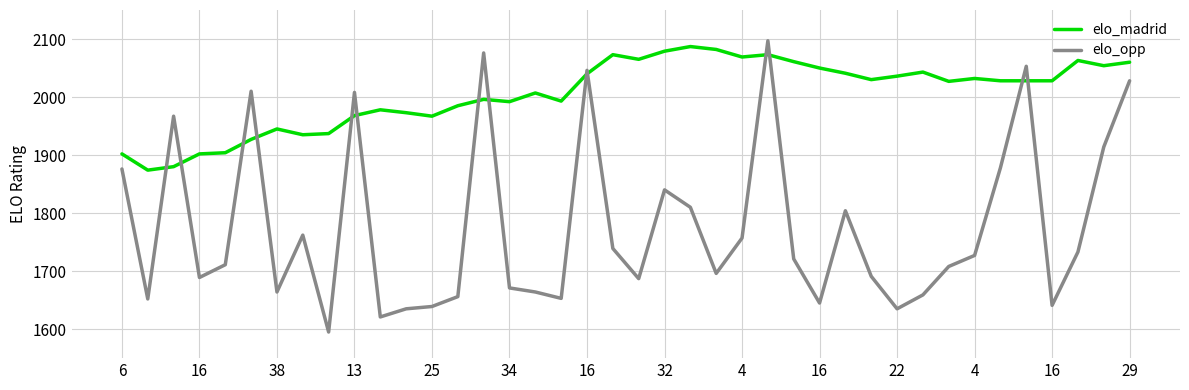

Which series has the largest total across all categories?

elo_madrid